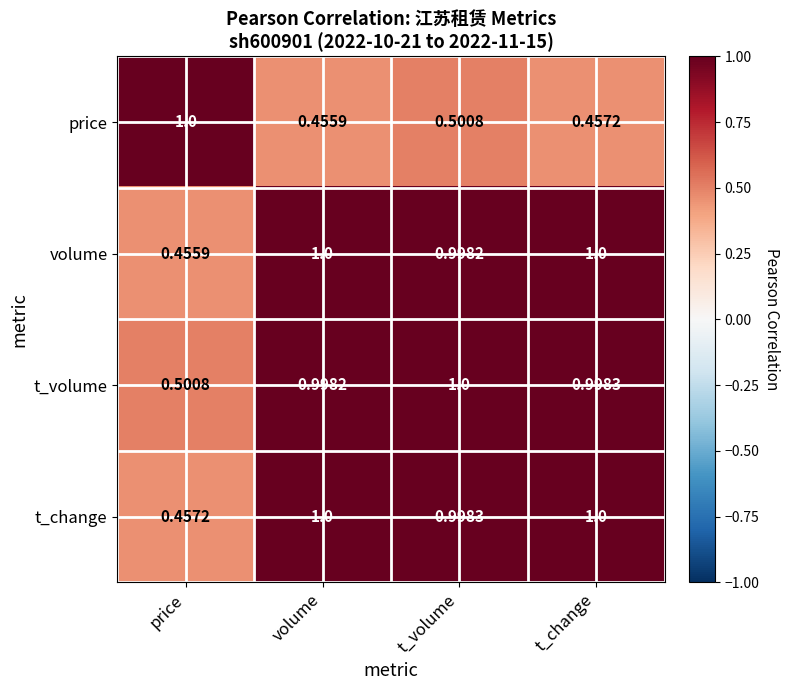

Where is volume nearest to the value 0?

price